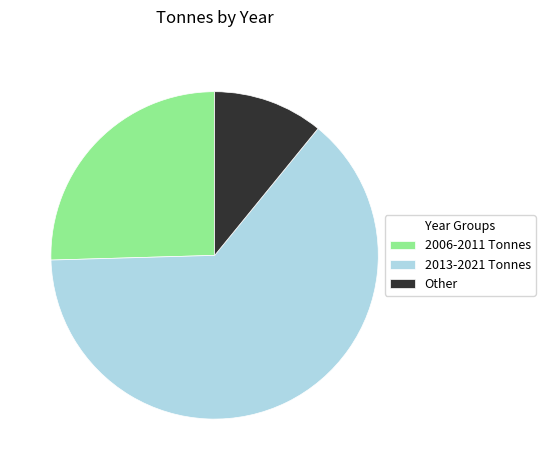

What is the largest slice in the pie chart?

2013-2021 Tonnes